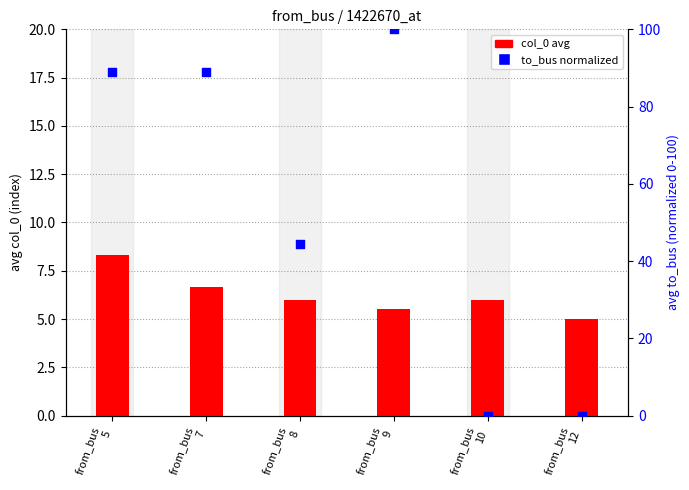

Which series has the largest Y range (max minus min)?

to_bus (normalized)